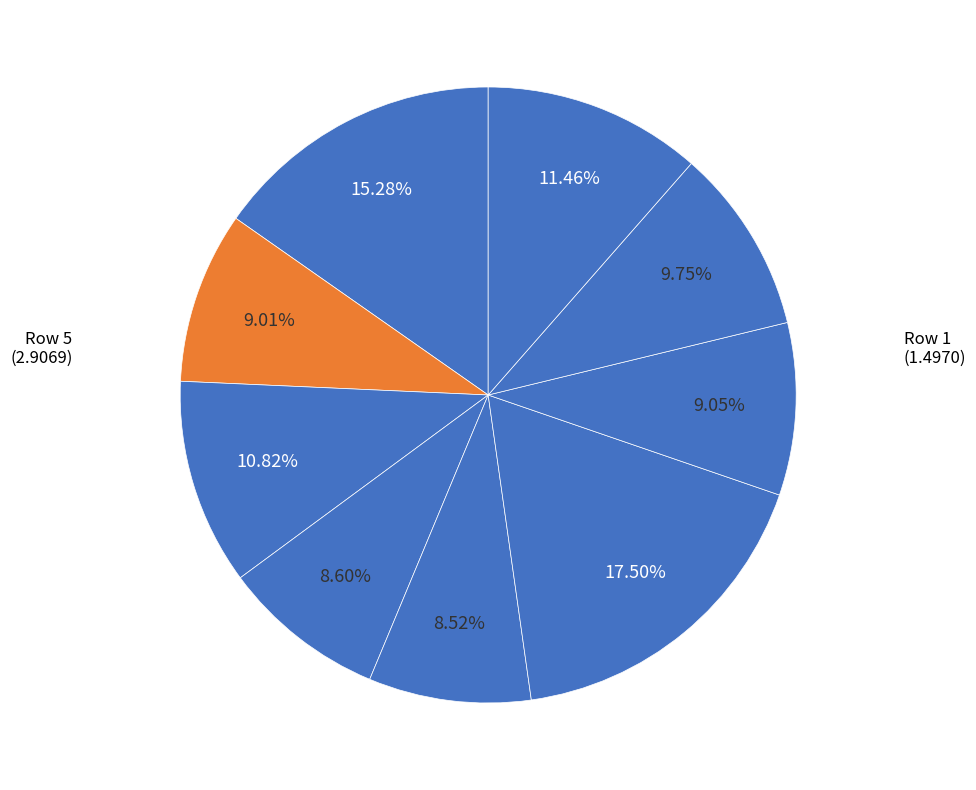

How many slices are in this pie chart?

9